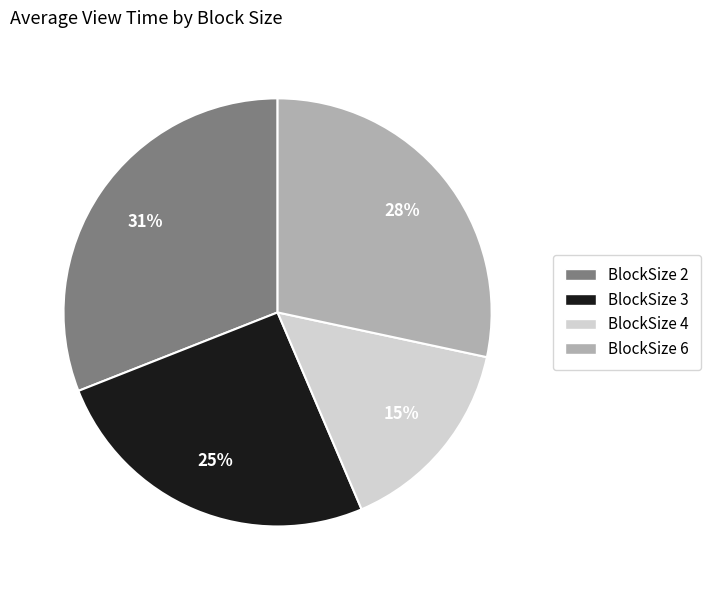

How many slices are in this pie chart?

4